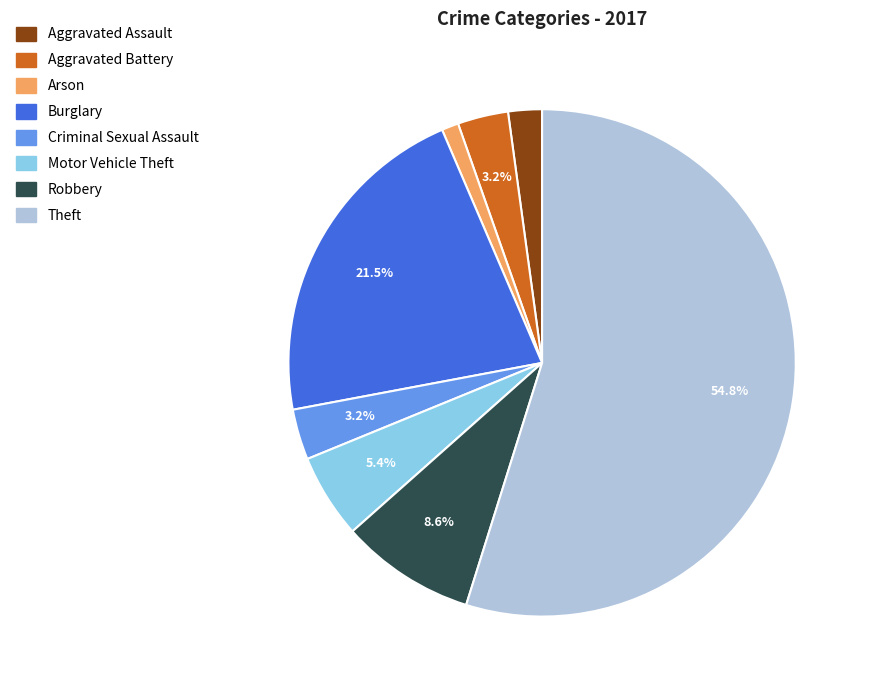

Is there a majority slice in this chart?

Yes